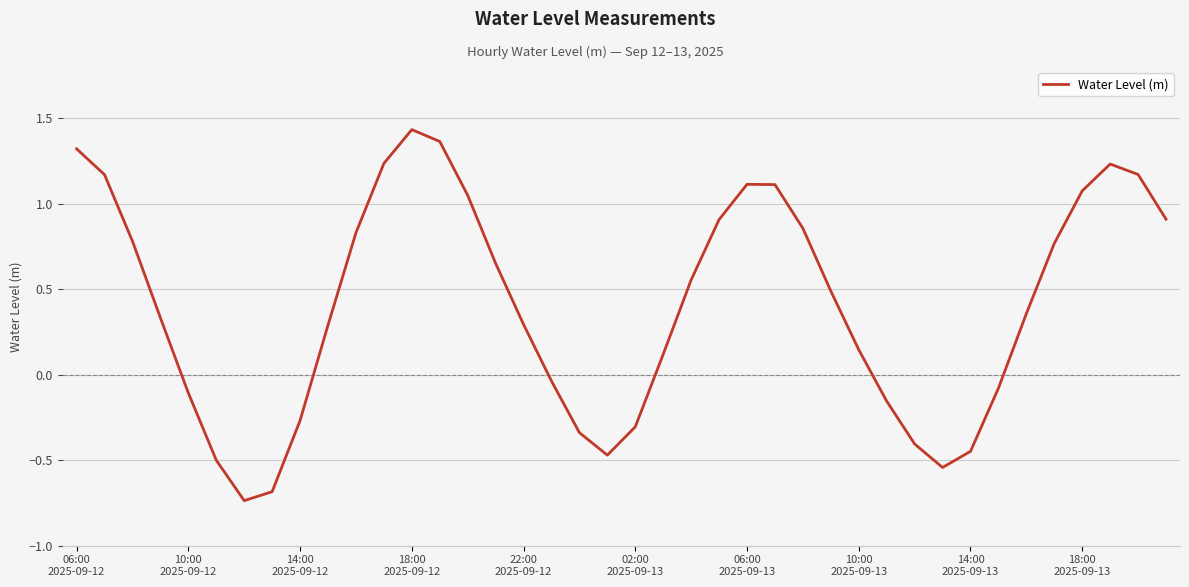

True or false: the data has more than 1 interior local peaks.

True